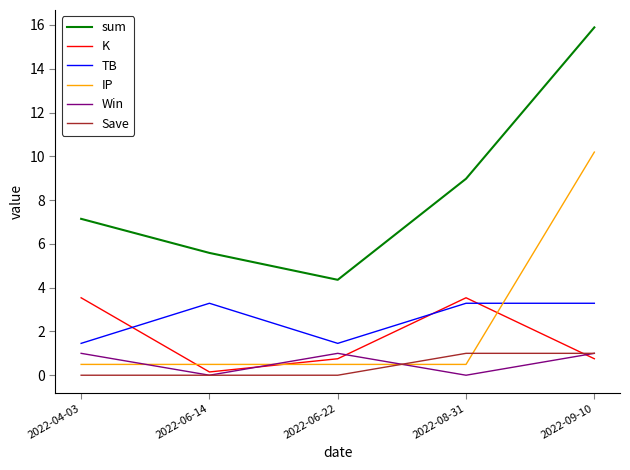

What is the maximum value for K?

3.5